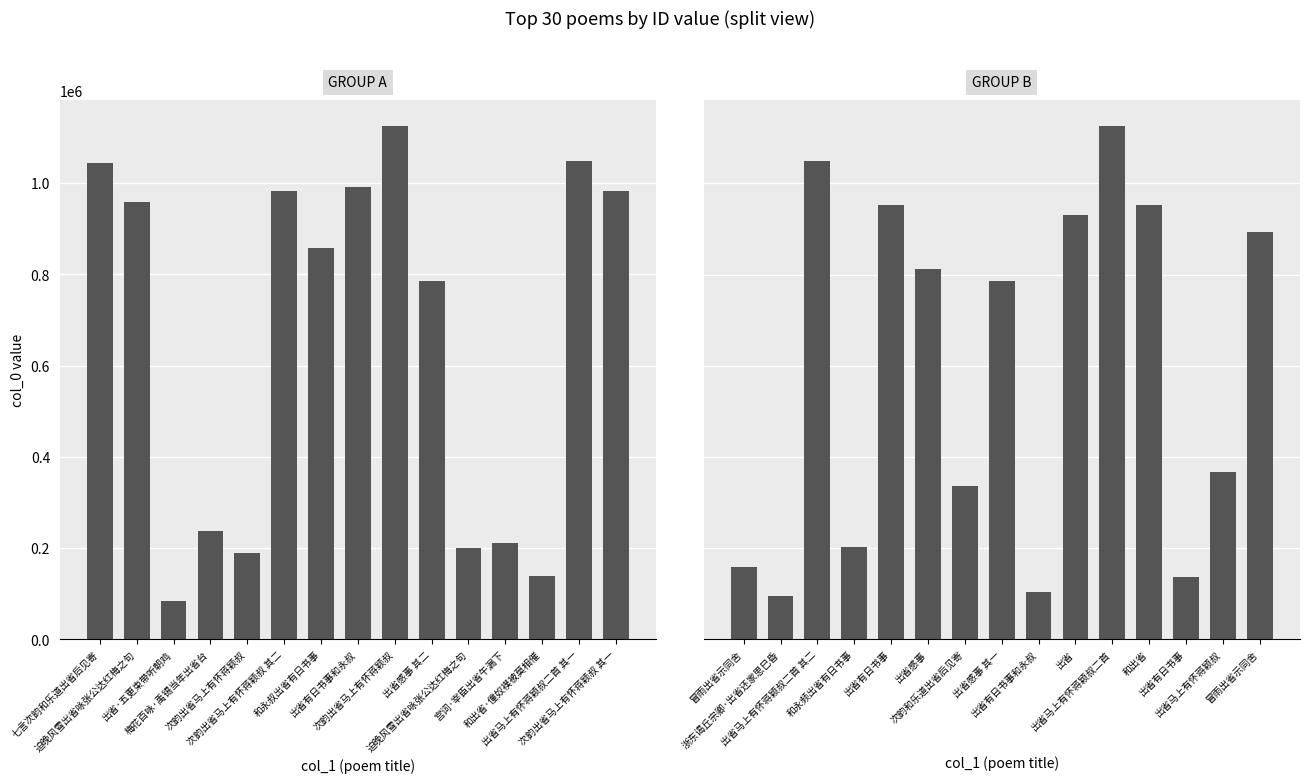

List the series in order of their overall mean, lowest first.

GROUP B, GROUP A